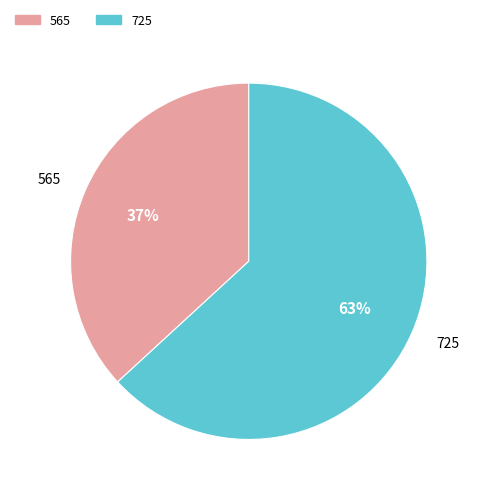

True or false: 565 accounts for 50% of the total.

False